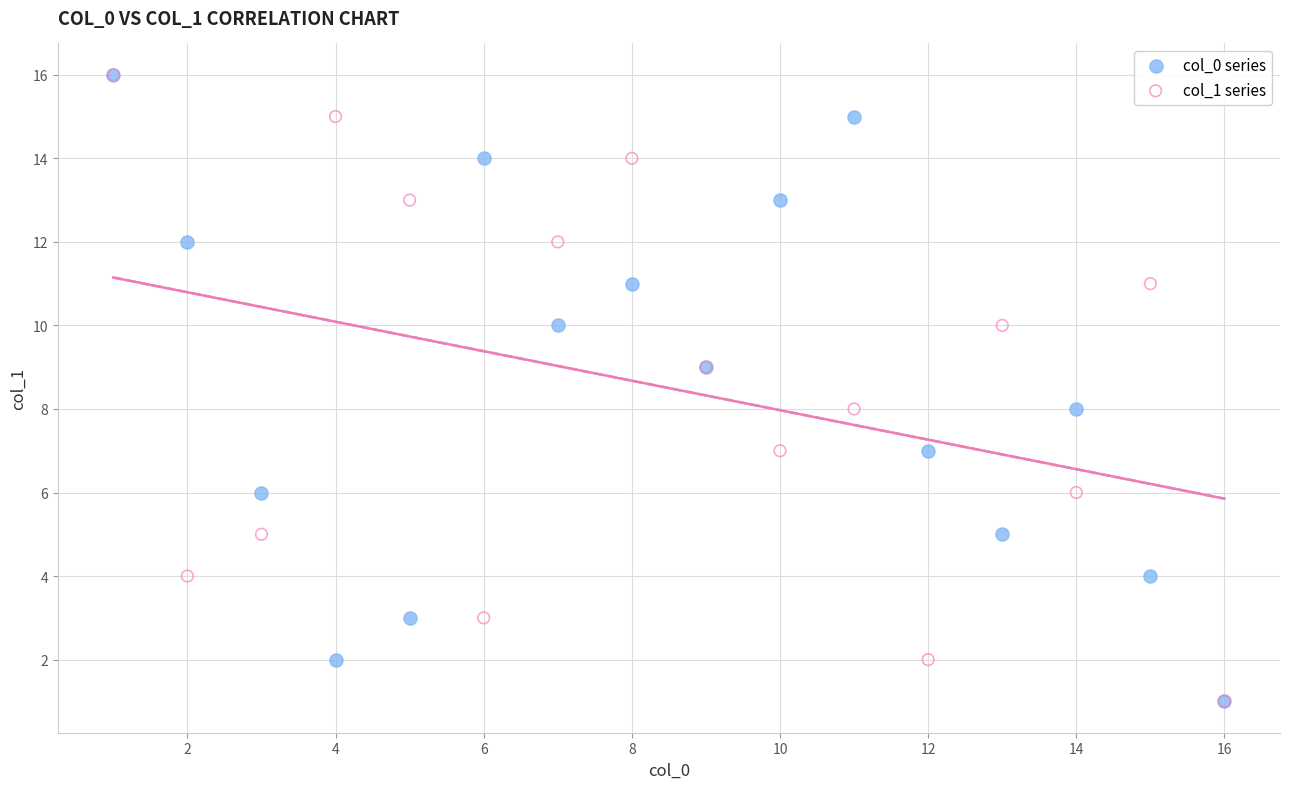

What are all the series names shown in the legend?

col_0 series, col_1 series